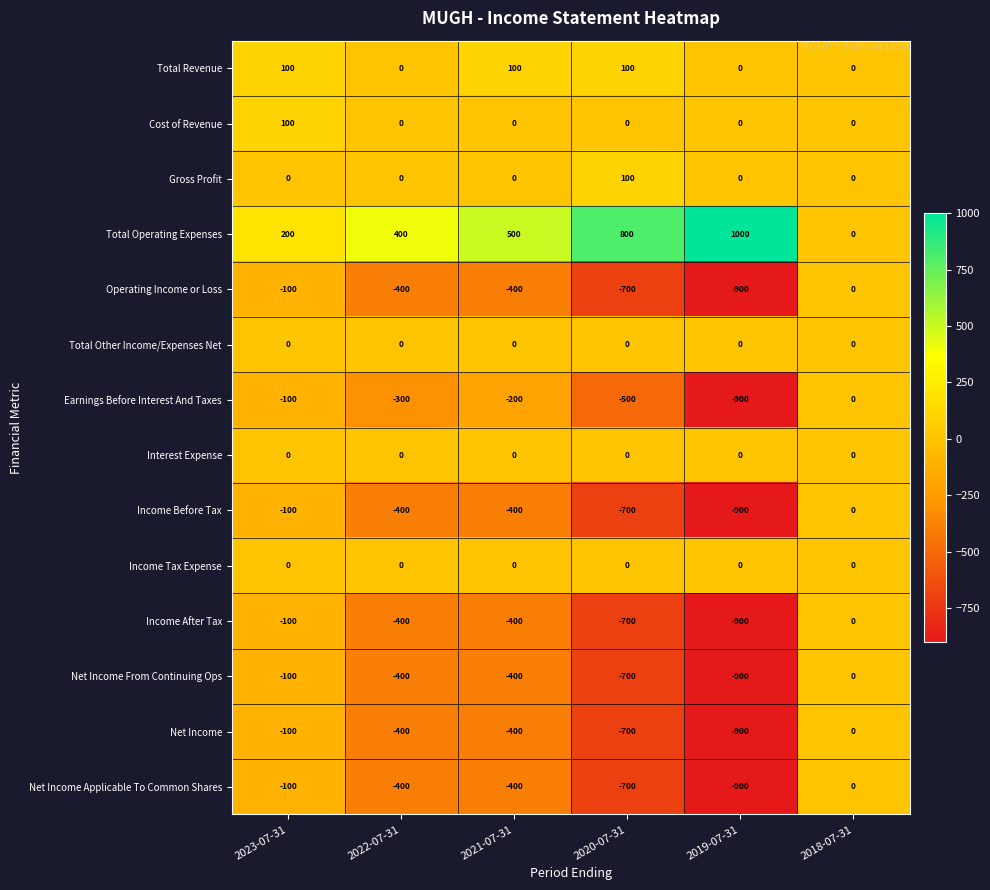

Which series has the widest spread of values?

Total Operating Expenses